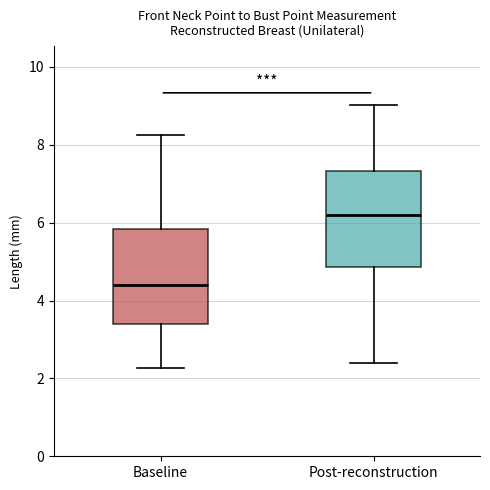

Where is the upper edge of the box for Post-reconstruction on the y-axis? The values are not printed on the chart, so give them approximately, as read against the axis.

7.4